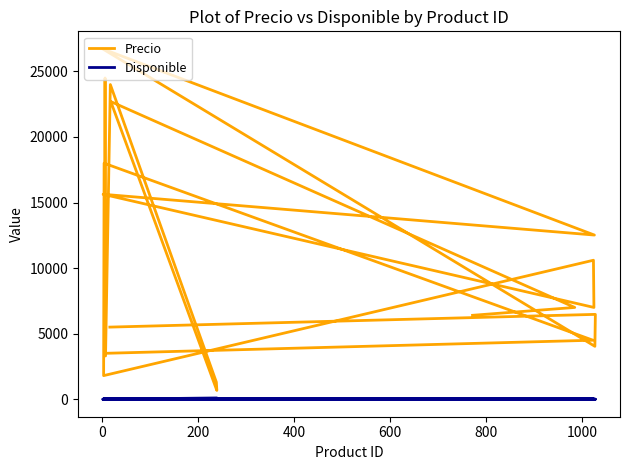

In Disponible, how many points are lower than both neighbors (excluding endpoints)?

3